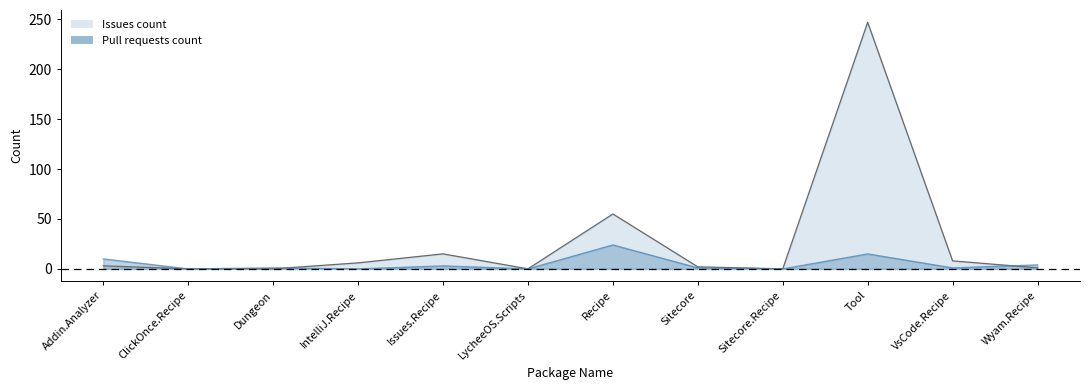

Does the chart have visible grid lines?

No